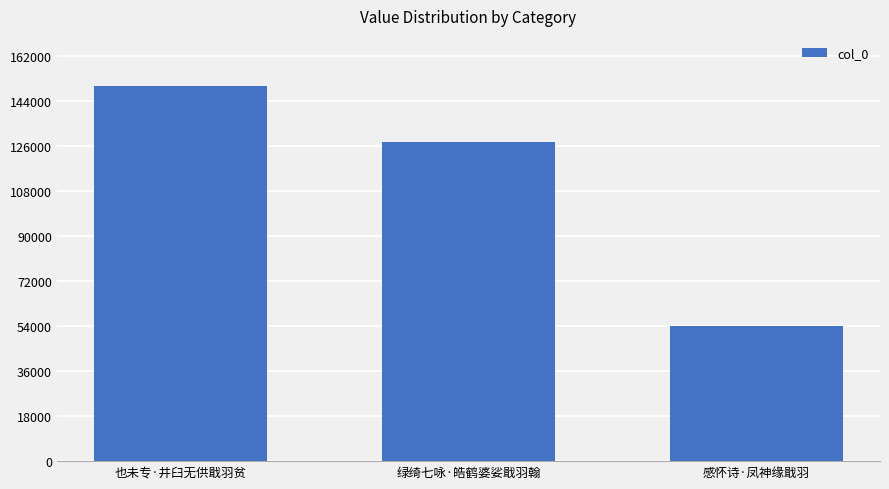

List the labels in order of value, largest first.

也未专·井臼无供戢羽贫, 绿绮七咏·皓鹤婆娑戢羽翰, 感怀诗·凤神缘戢羽